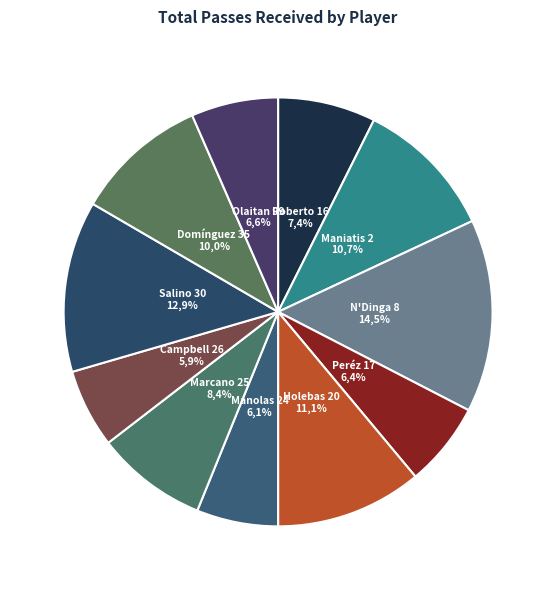

To the nearest percent, what is the combined percentage of Delvin N'Dinga 8 and lejandro Domínguez 35?

25%